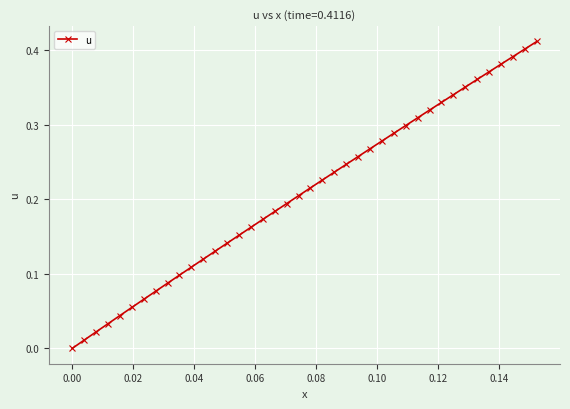

True or false: the data has more than 2 interior local peaks.

False